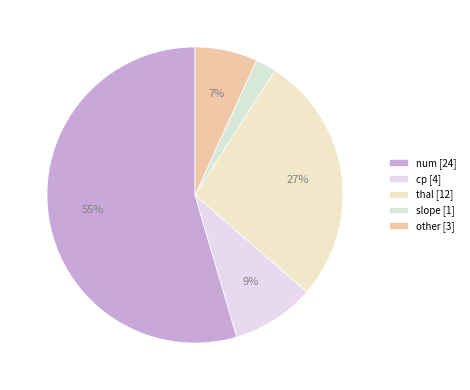

Count the number of slices in the pie.

5